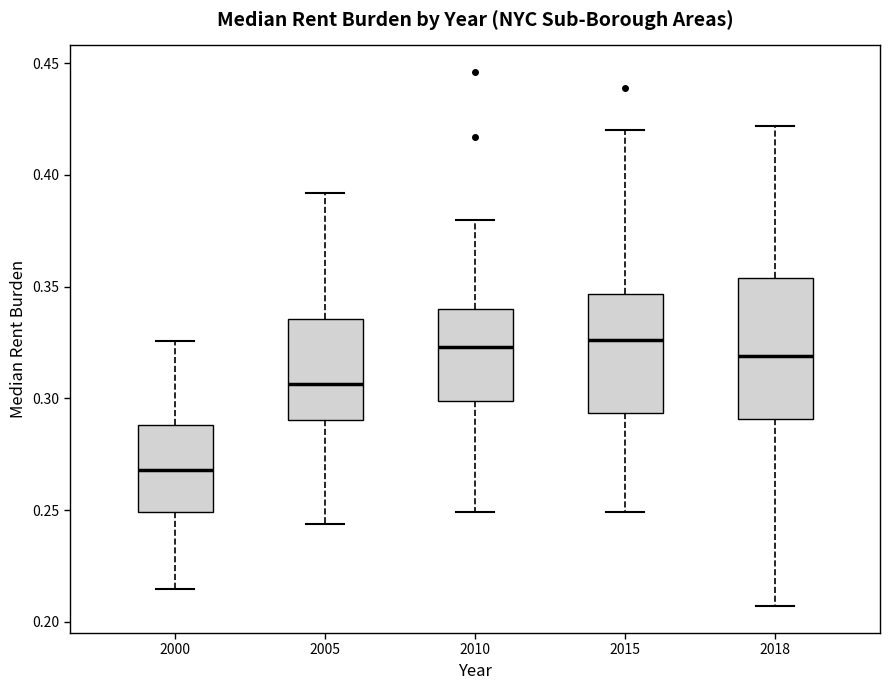

Where is the lower edge of the box at x = 2010 on the y-axis? The values are not printed on the chart, so give them approximately, as read against the axis.

0.300